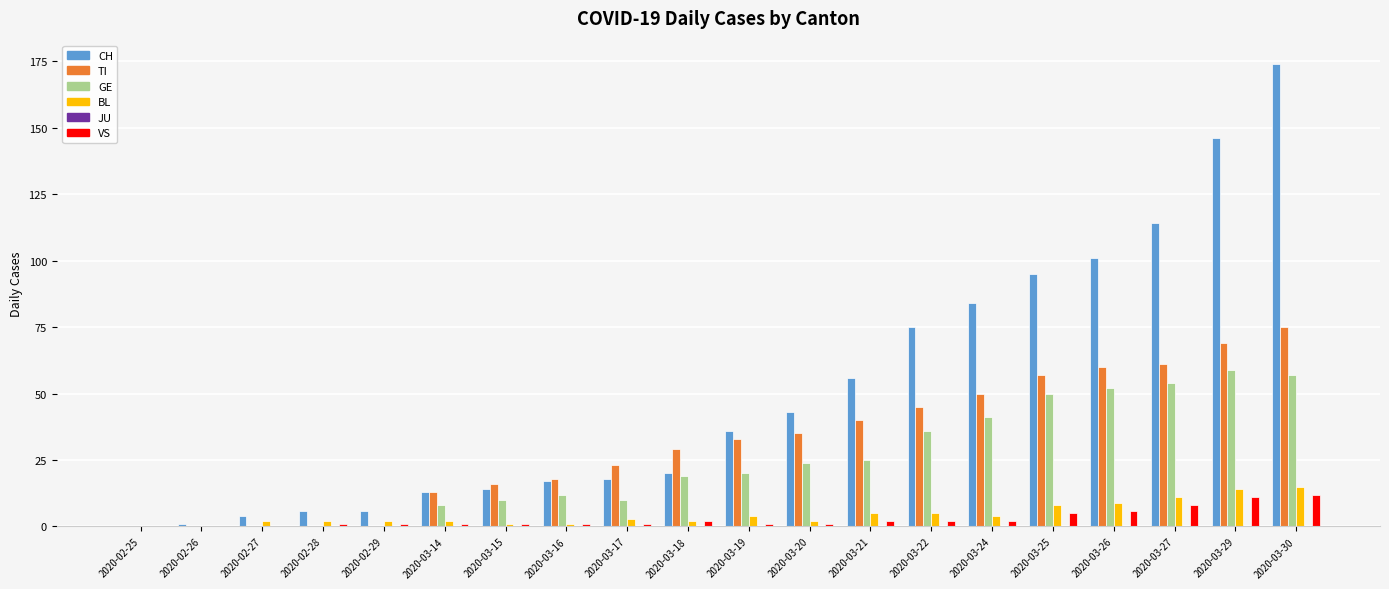

What is the maximum value for VS?

12